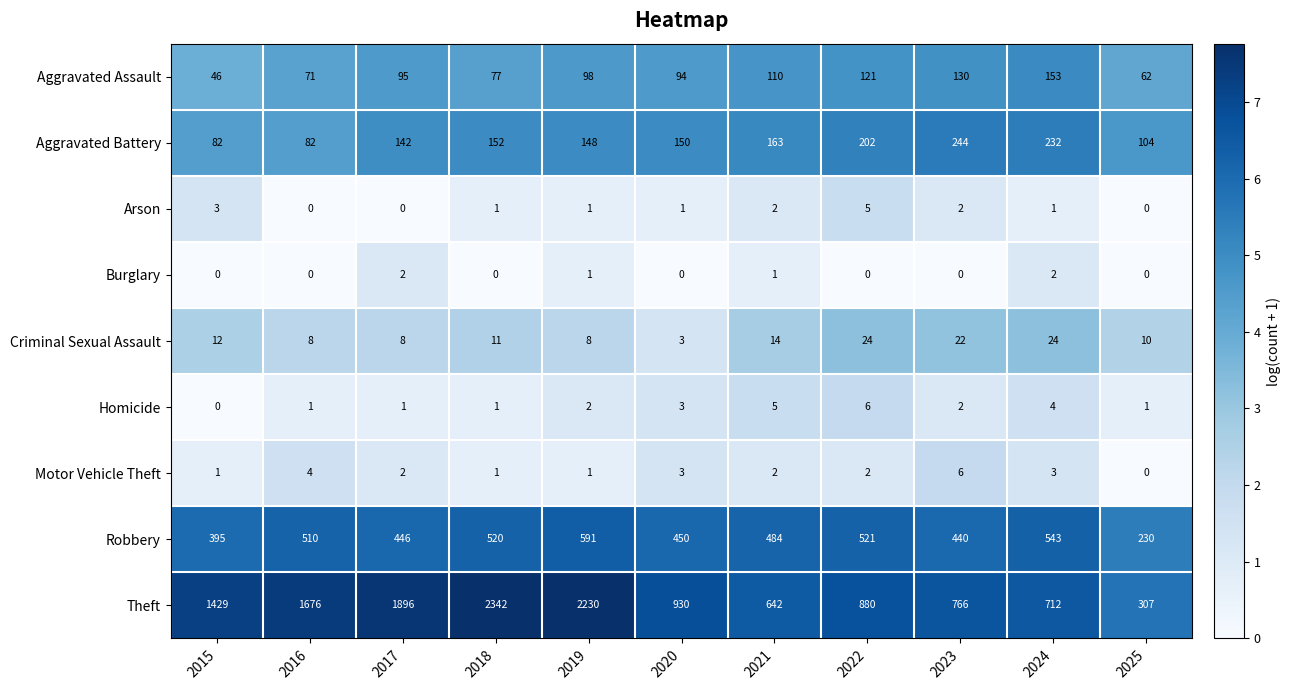

Which category has the highest value in the Motor Vehicle Theft series?

2023